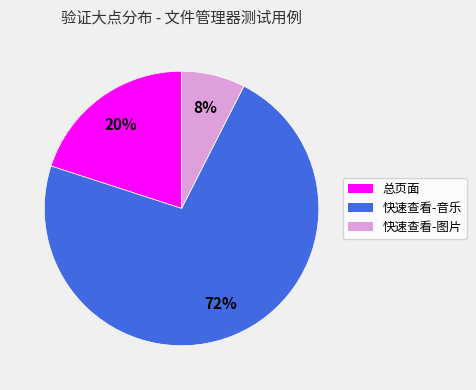

Do 快速查看-图片 and 快速查看-音乐 together represent more than half of the pie?

Yes